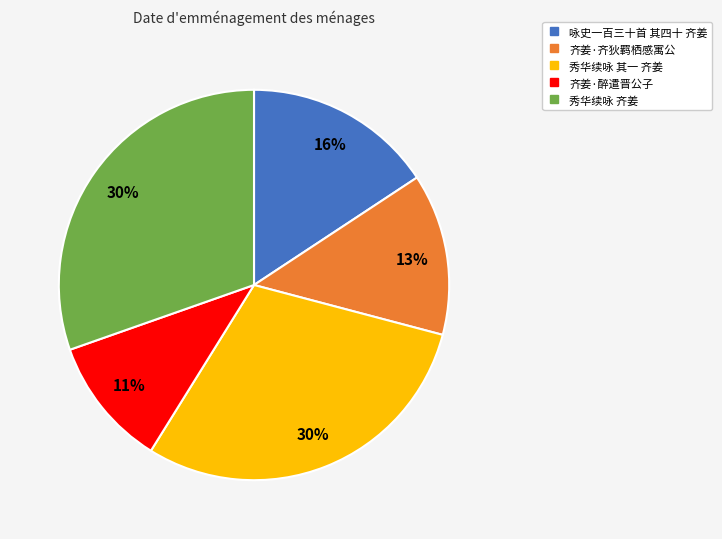

To the nearest percent, what percentage of the pie is 齐姜·齐狄羁栖感寓公?

13%